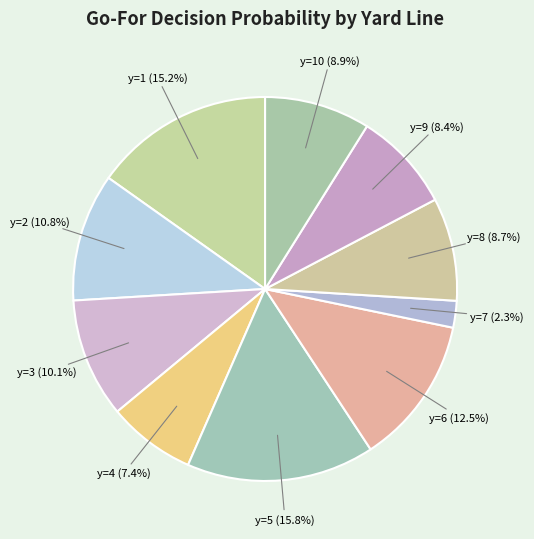

What percentage do y=7 and y=10 together represent?

11.2%